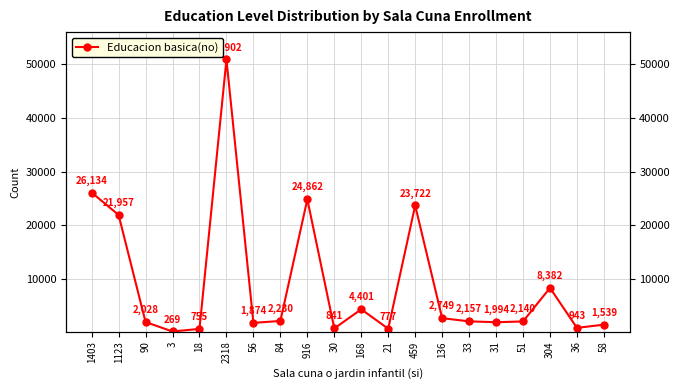

Rank the categories by value from lowest to highest.

3, 18, 21, 30, 36, 58, 56, 31, 90, 51, 33, 84, 136, 168, 304, 1123, 459, 916, 1403, 2318